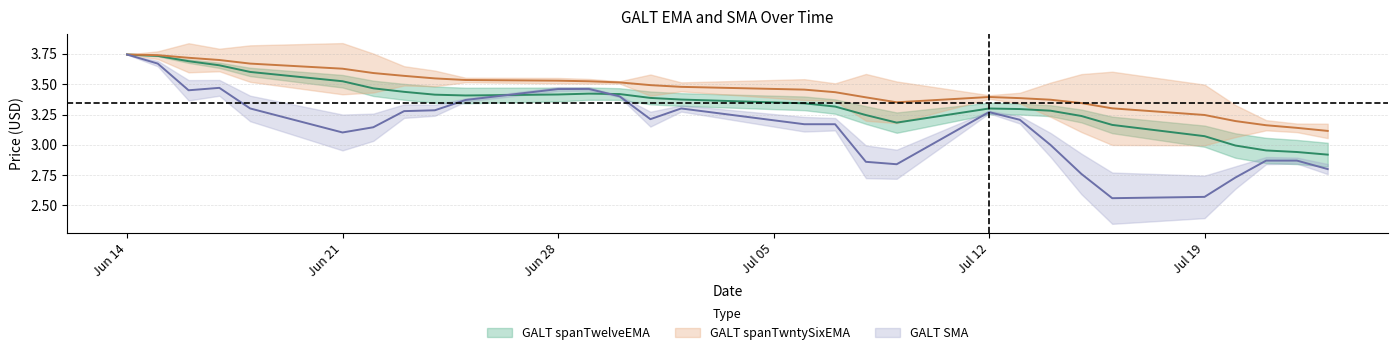

Reading left to right, what are all the values shown in this chart?

GALT spanTwelveEMA: 3.7	3.7	3.7	3.7	3.6	3.5	3.5	3.4	3.4	3.4	3.4	3.4	3.4	3.4	3.4	3.3	3.3	3.2	3.2	3.3	3.3	3.3	3.2	3.2	3.1	3.0	3.0	2.9	2.9
GALT spanTwntySixEMA: 3.7	3.7	3.7	3.7	3.7	3.6	3.6	3.6	3.5	3.5	3.5	3.5	3.5	3.5	3.5	3.5	3.4	3.4	3.4	3.4	3.4	3.4	3.3	3.3	3.2	3.2	3.2	3.1	3.1
GALT SMA: 3.7	3.7	3.5	3.5	3.3	3.1	3.1	3.3	3.3	3.4	3.5	3.5	3.4	3.2	3.3	3.2	3.2	2.9	2.8	3.3	3.2	3.0	2.8	2.6	2.6	2.7	2.9	2.9	2.8